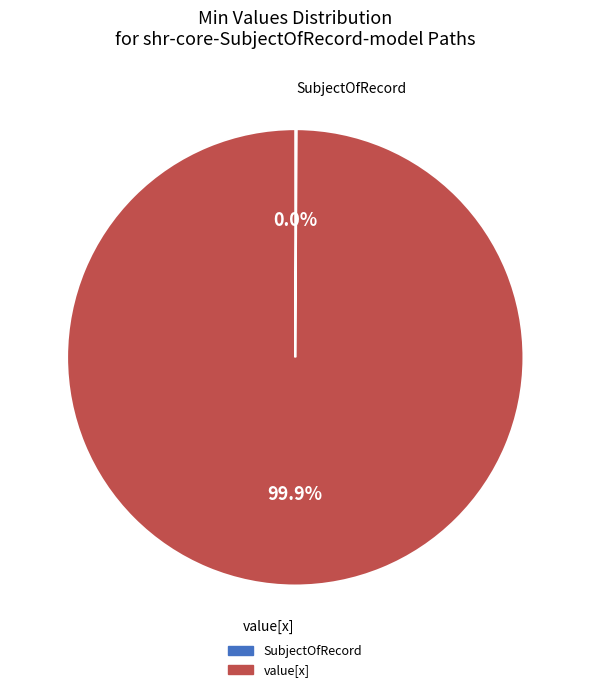

What is the change in value from shr-core-SubjectOfRecord-model to shr-core-SubjectOfRecord-model.value[x]?

+1